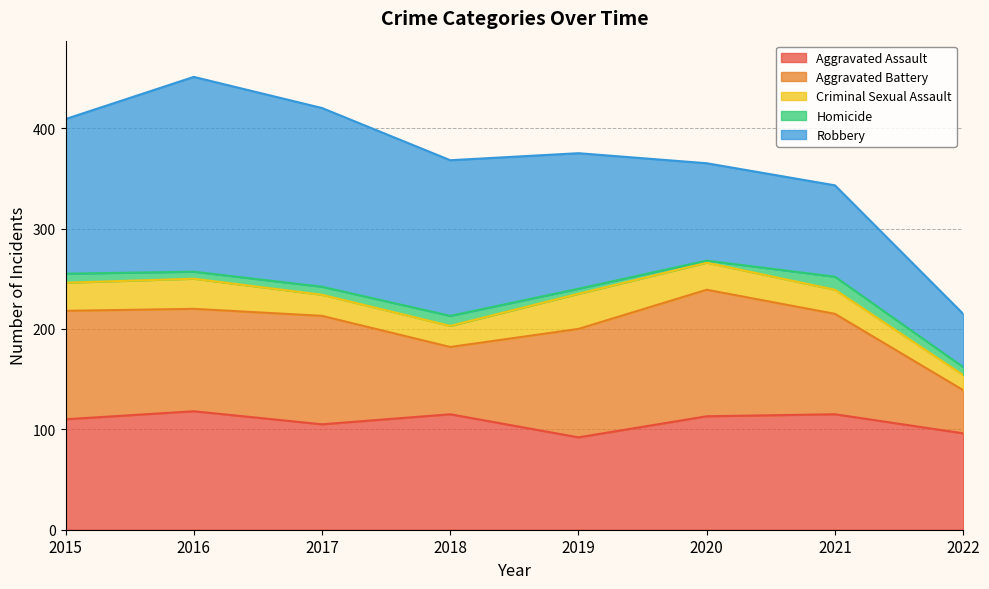

True or false: Criminal Sexual Assault and Aggravated Assault intersect in this chart.

False